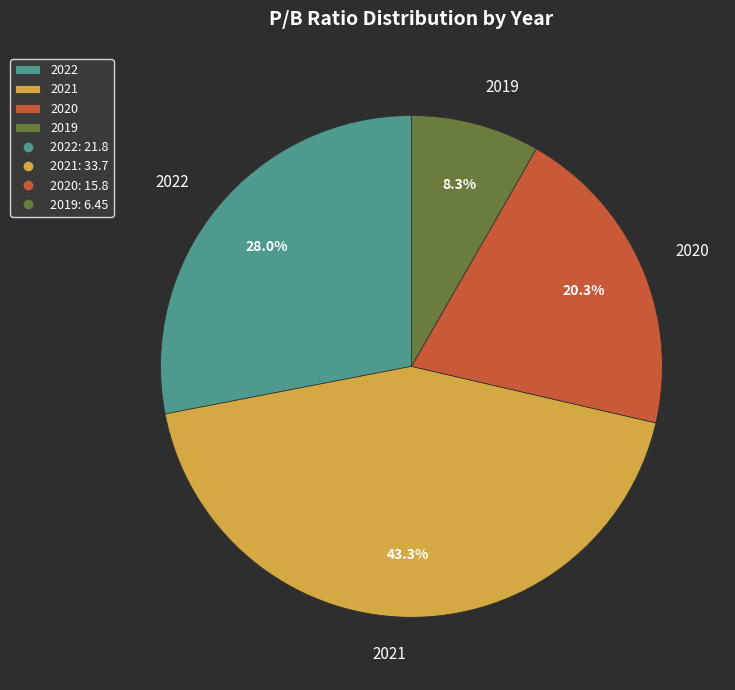

The 2019 slice represents 20% of the pie. True or false?

False